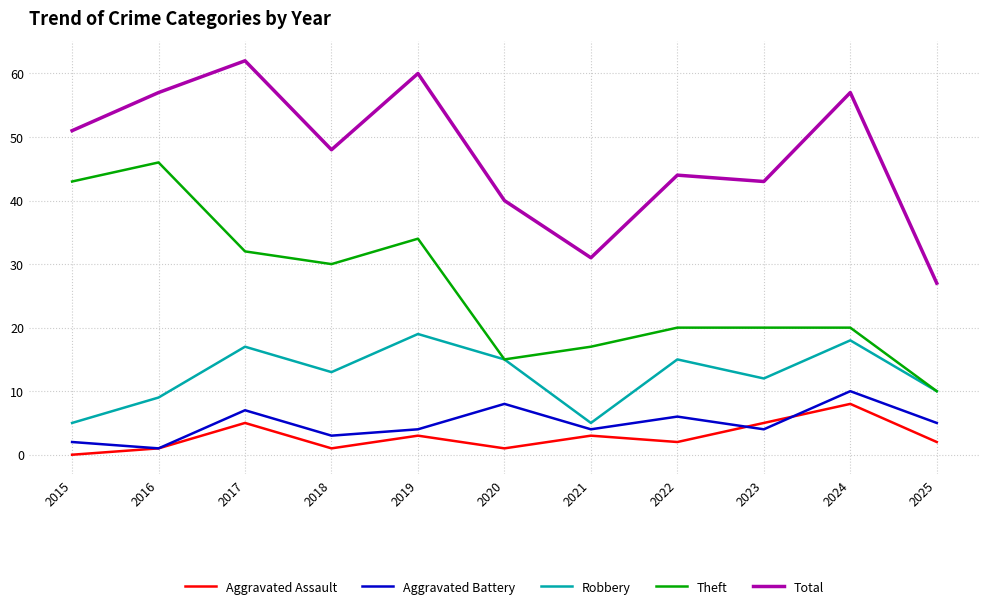

At which label does Total first exceed 48?

2015